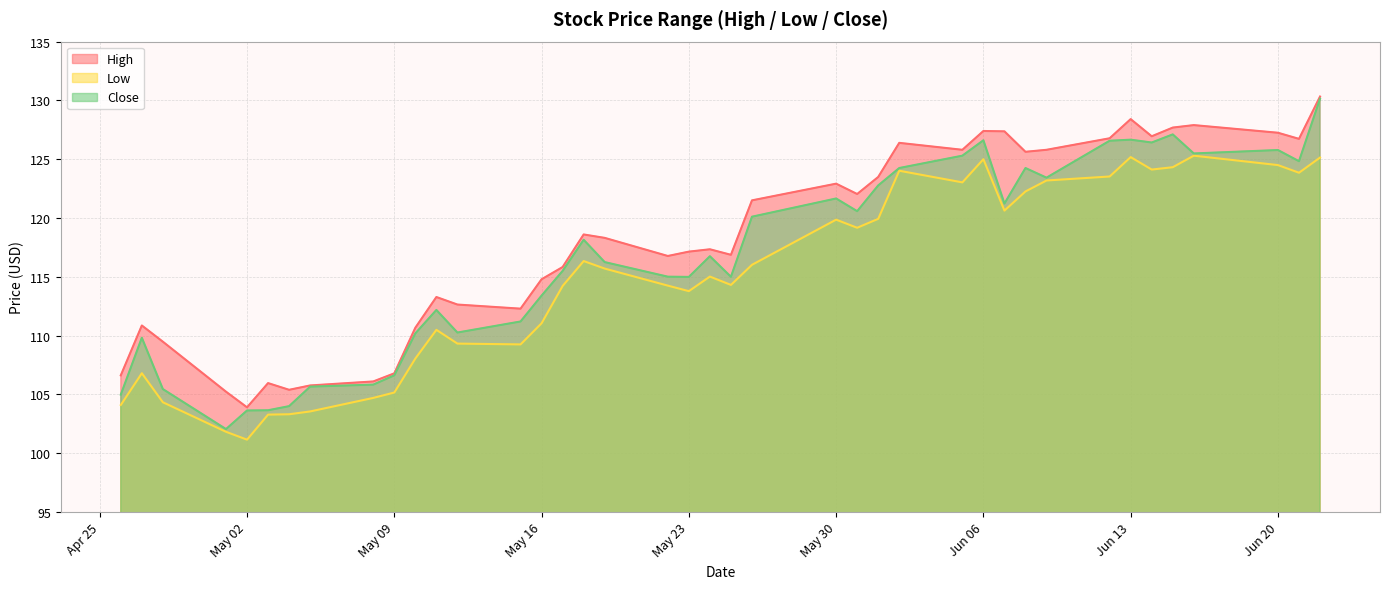

True or false: Close and Low intersect in this chart.

False